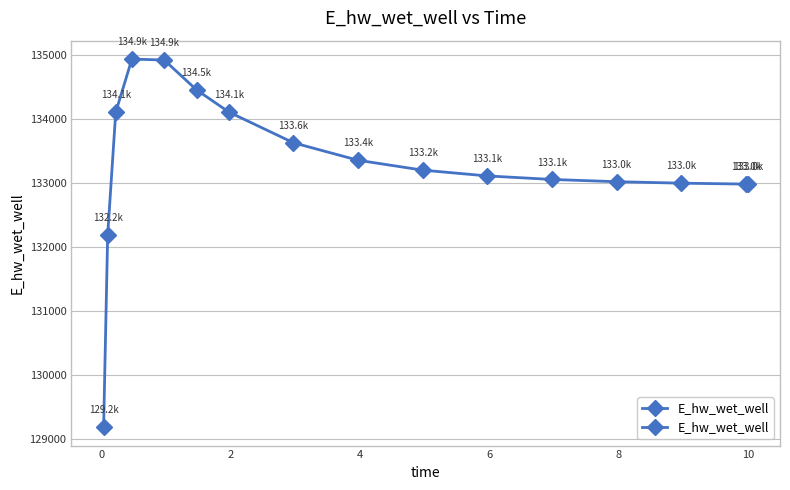

How many interior local peaks (higher than both neighbors) does the data have?

1